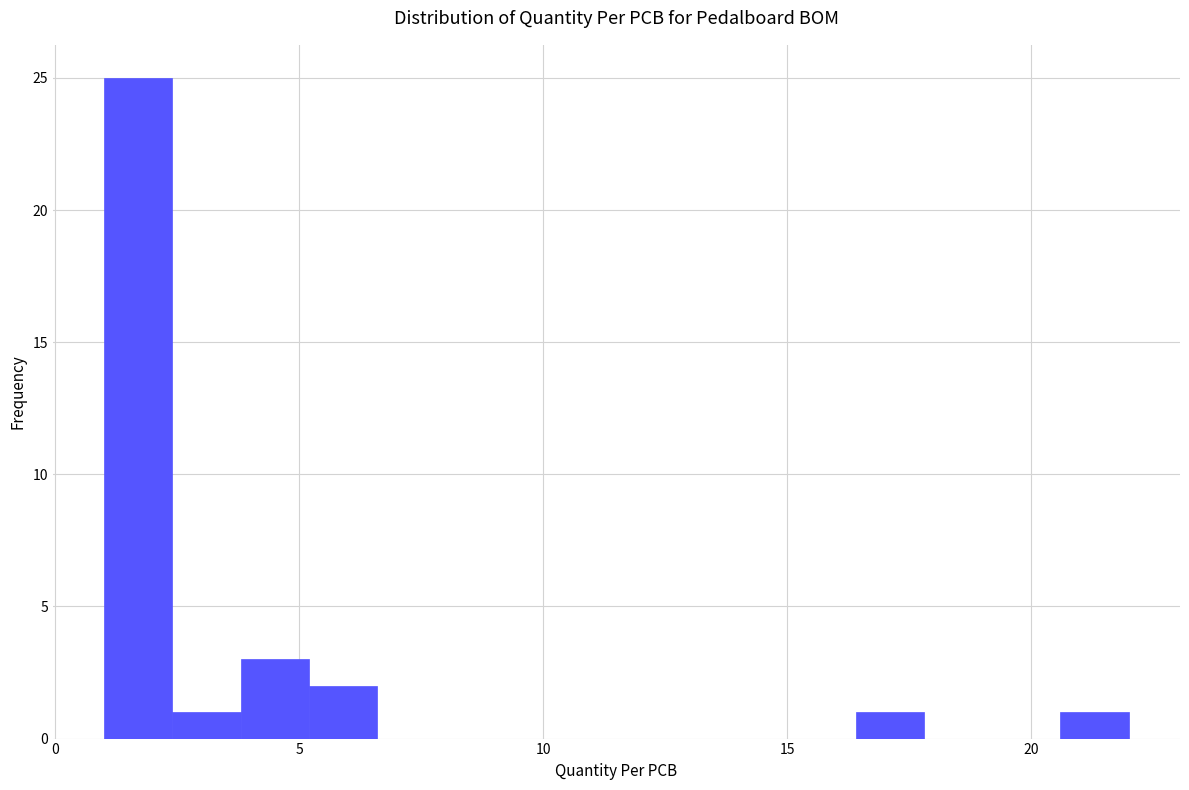

Read against the x-axis, roughly where is the centre of the tallest bar?

1.5